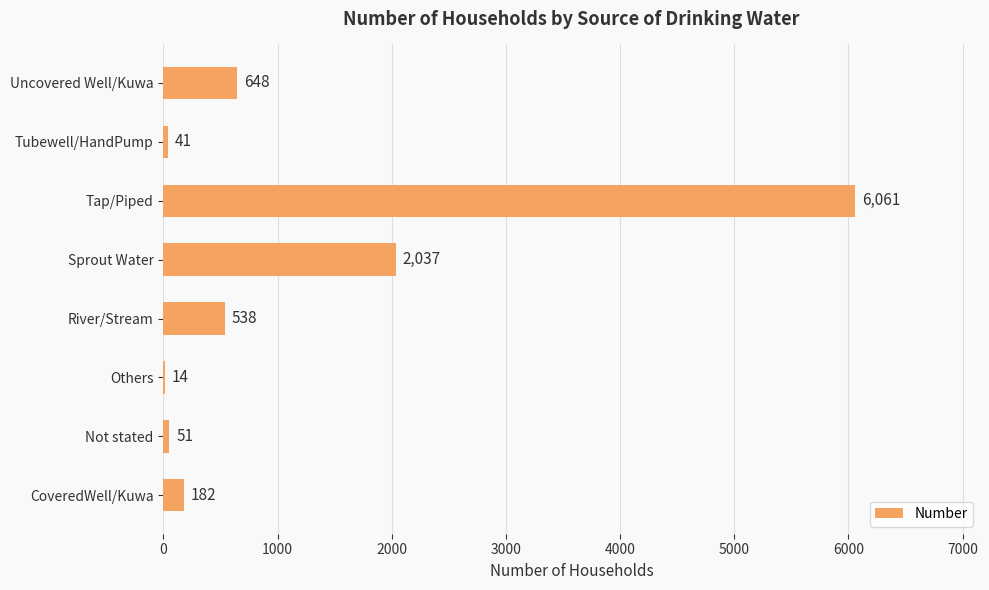

The value at River/Stream is 538. True or false?

True